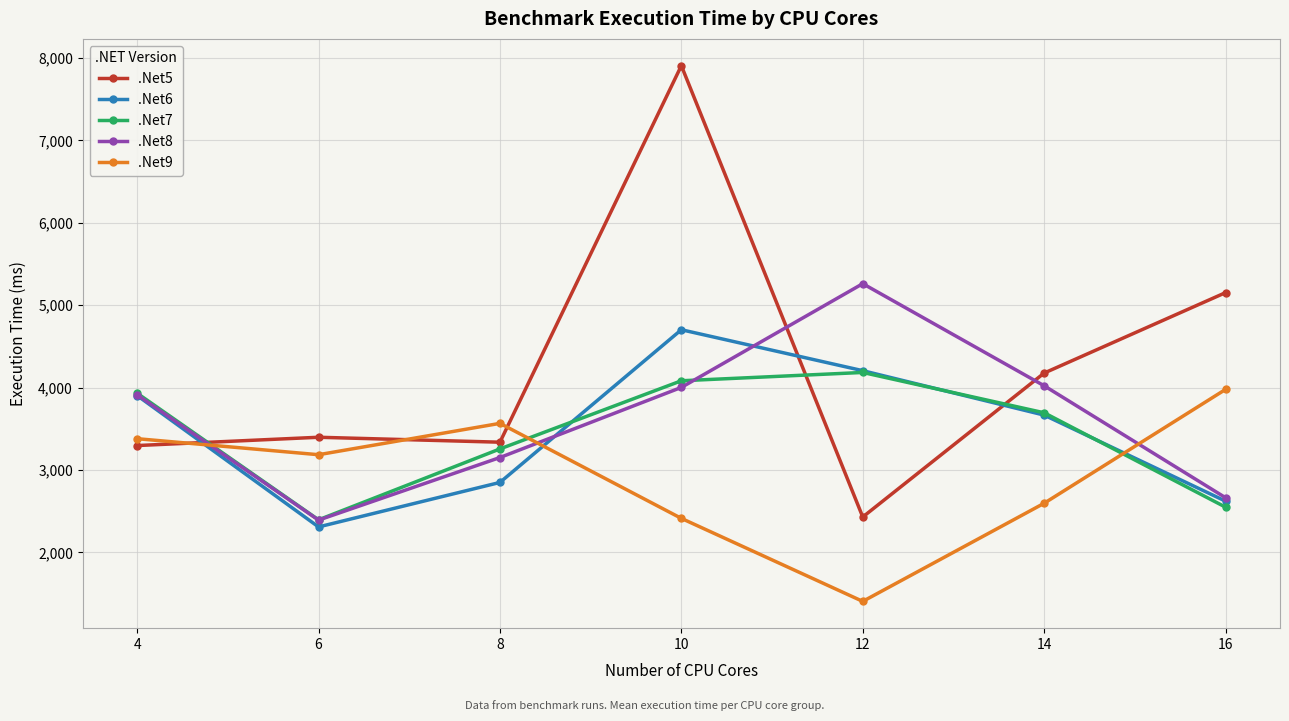

List the labels in order of .Net9 value, largest first.

16, 8, 4, 6, 14, 10, 12